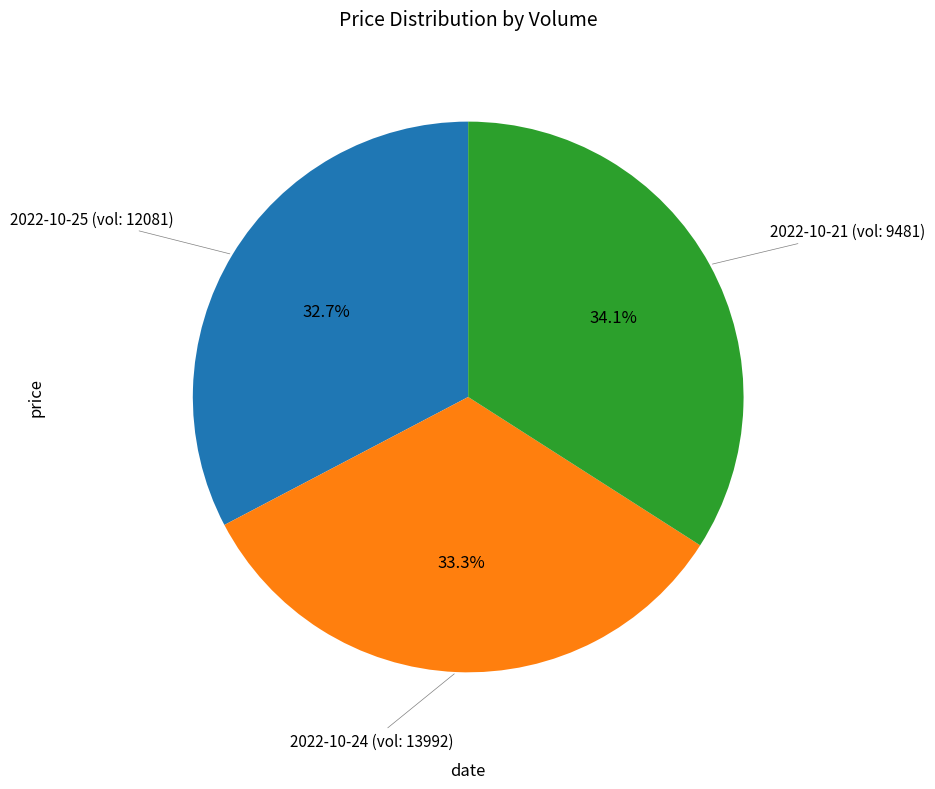

Is there any slice that represents more than half of the pie?

No